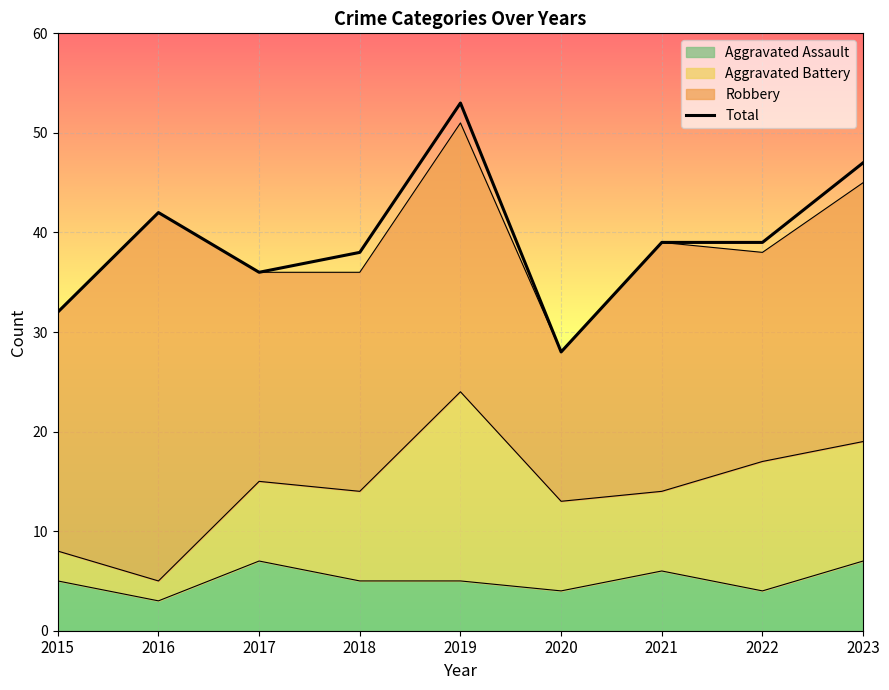

What is the difference between the maximum and minimum values?

25